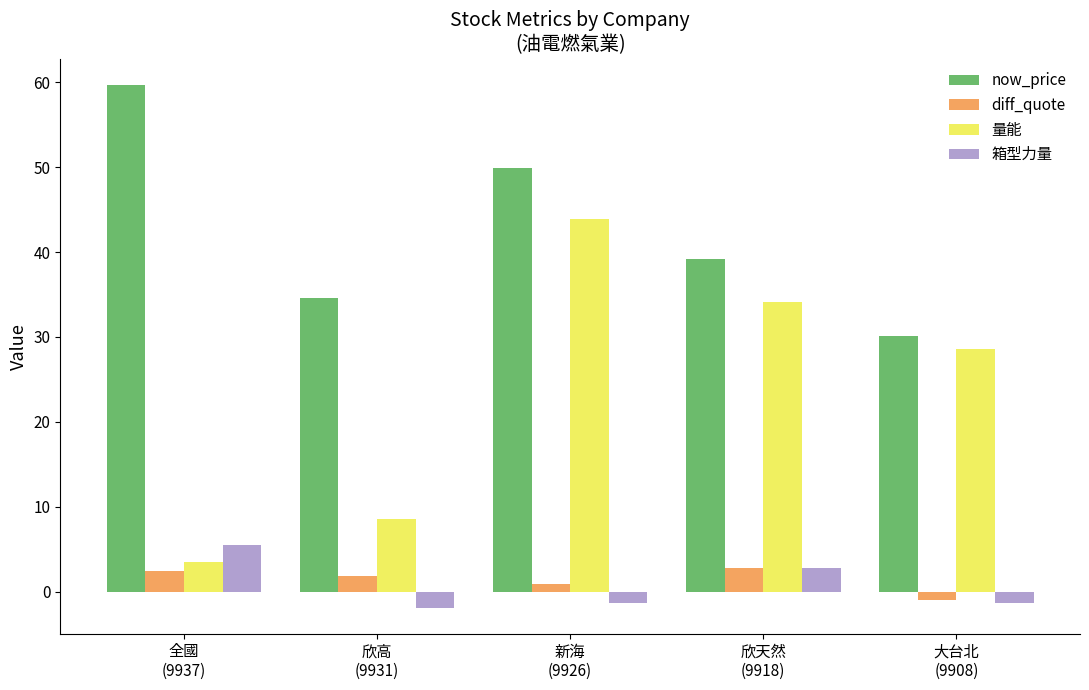

What is the label of the 2nd bar from the right?

欣天然
(9918)